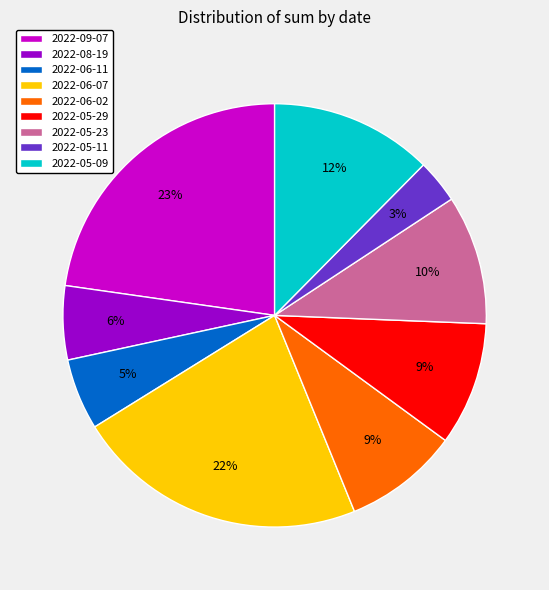

Count the number of slices in the pie.

9